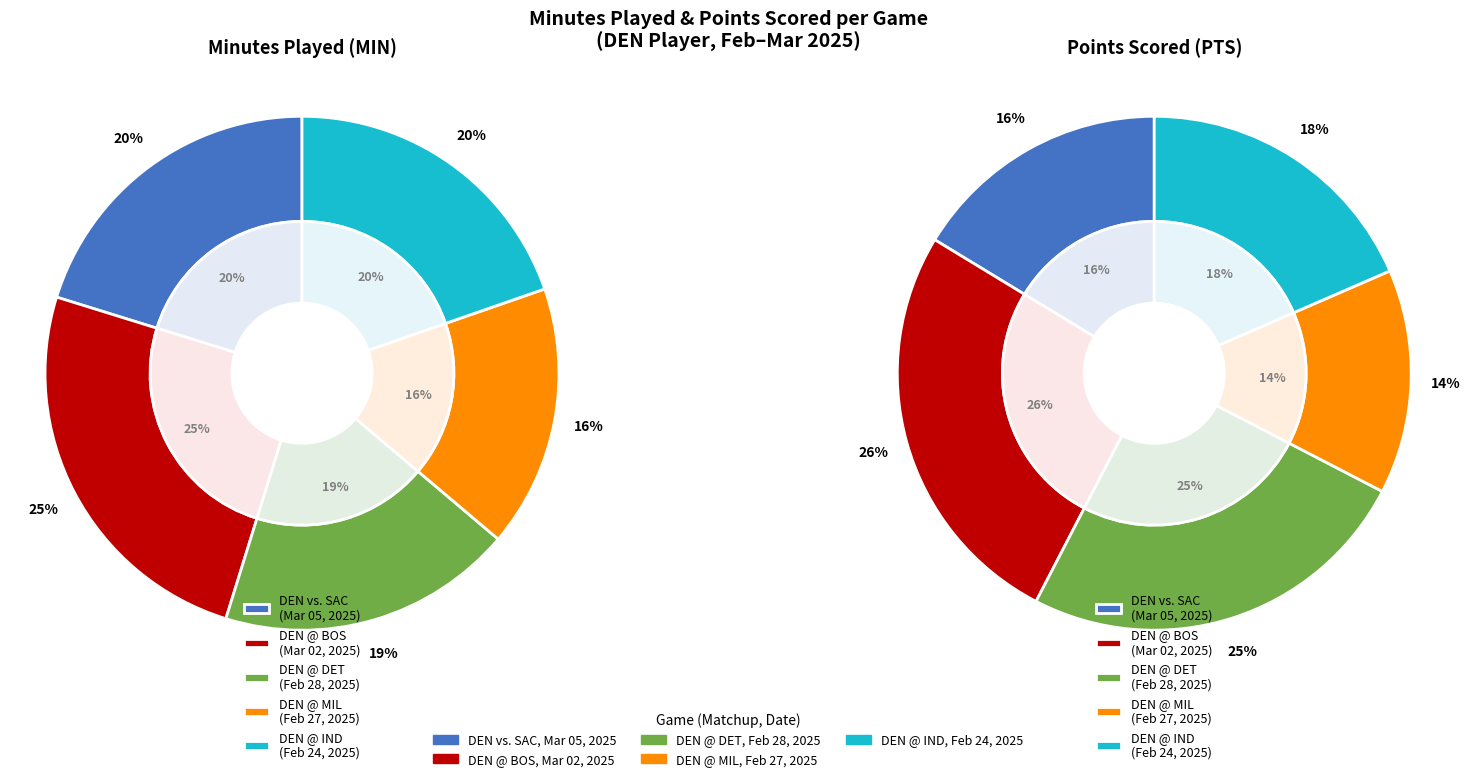

What portion of the pie excludes Mar 02, 2025?

75.0%